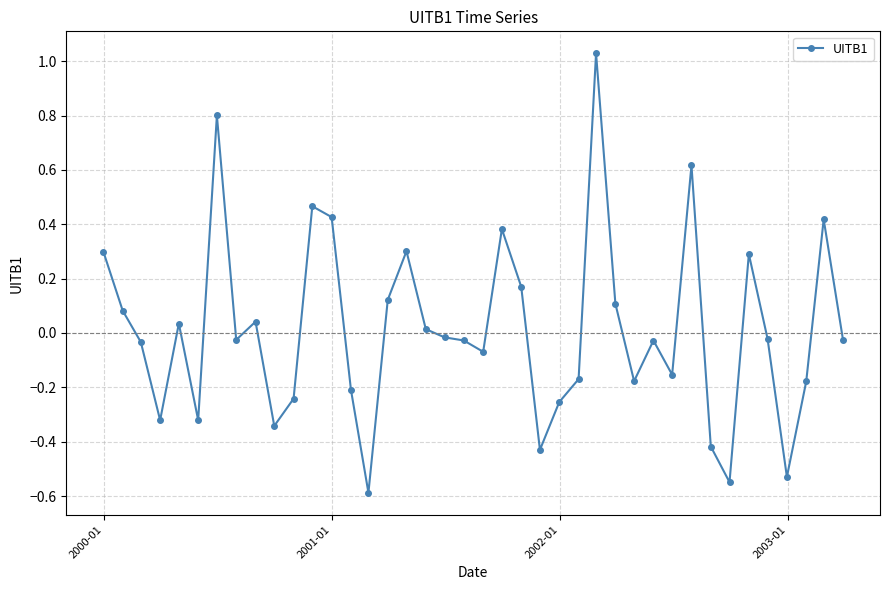

What is the difference between the maximum and minimum values?

1.6